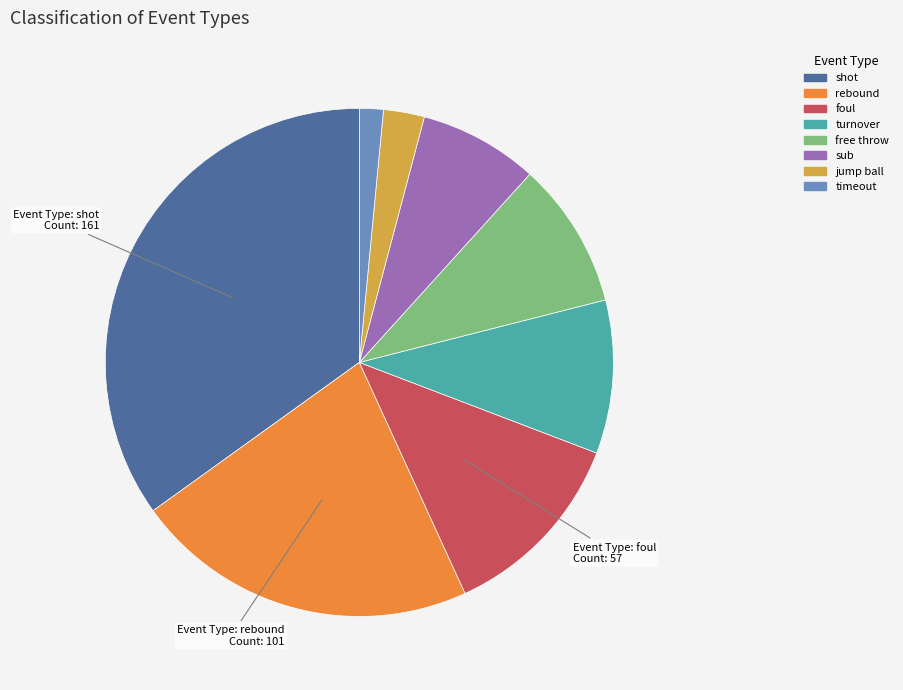

Between free throw and foul, which is larger?

foul